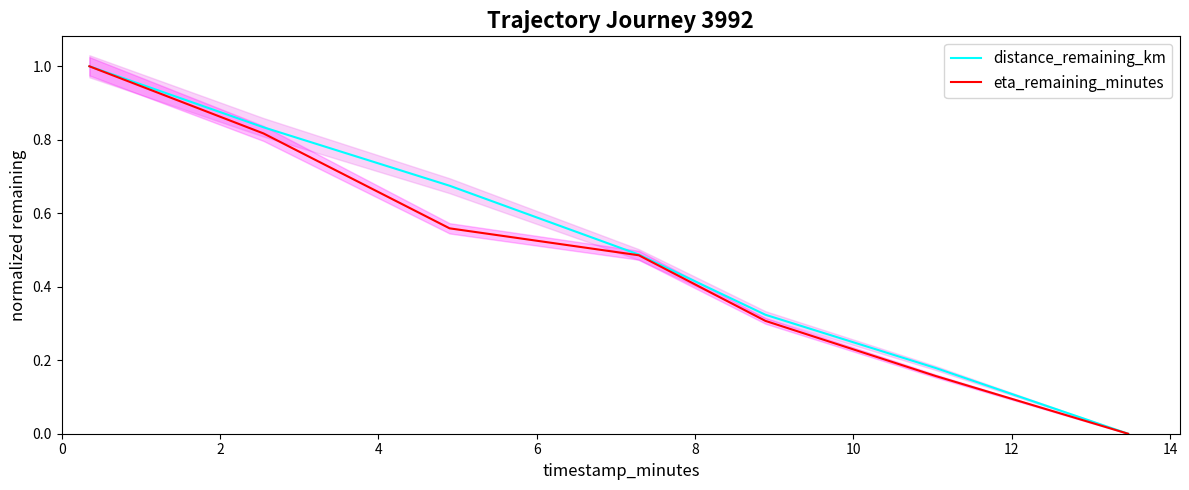

True or false: eta_remaining_minutes has more than 0 interior local peaks.

False